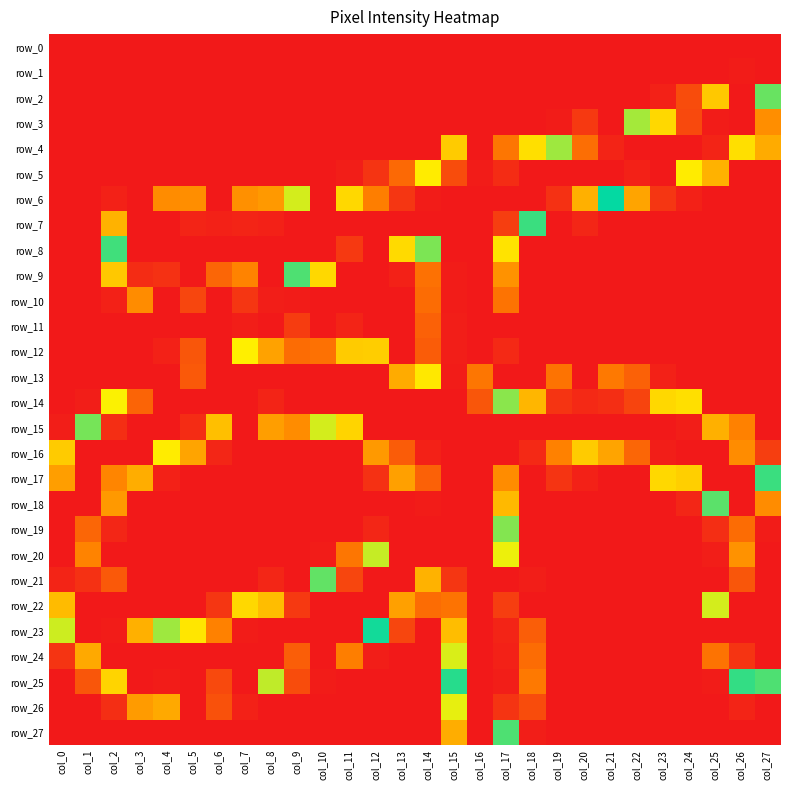

What is the difference between the row_6 values at col_9 and col_18?

96